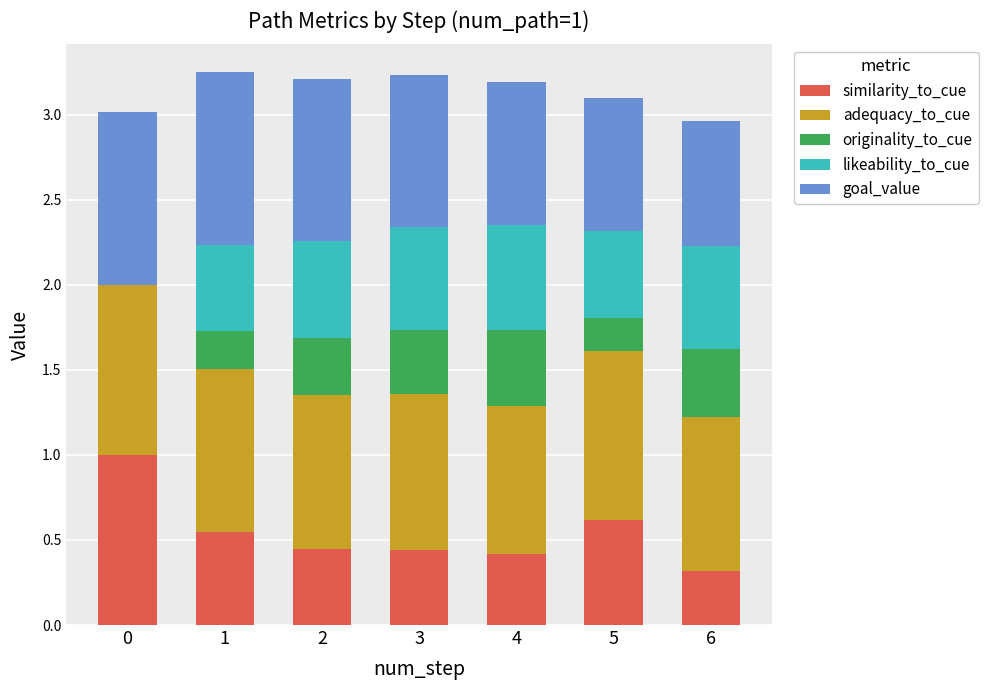

Is it true that similarity_to_cue equals 0.4 at 4?

True